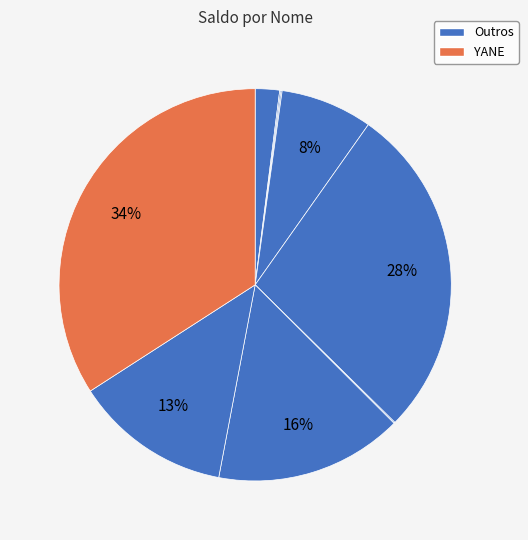

How many segments does this pie chart have?

9